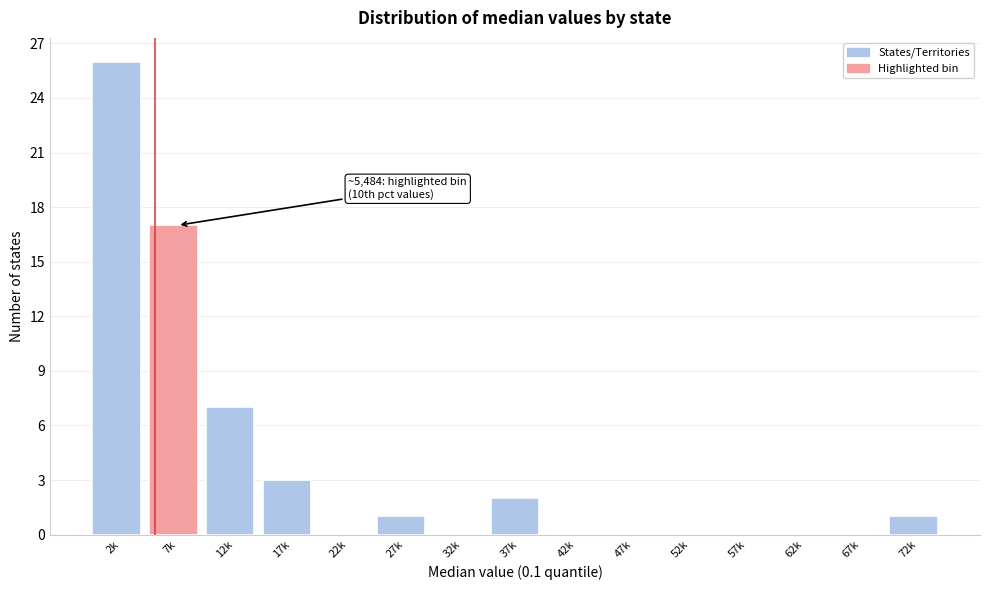

Reading left to right, list all the values displayed in this chart.

2k=26	7k=17	12k=7	17k=3	22k=0	27k=1	32k=0	37k=2	42k=0	47k=0	52k=0	57k=0	62k=0	67k=0	72k=1